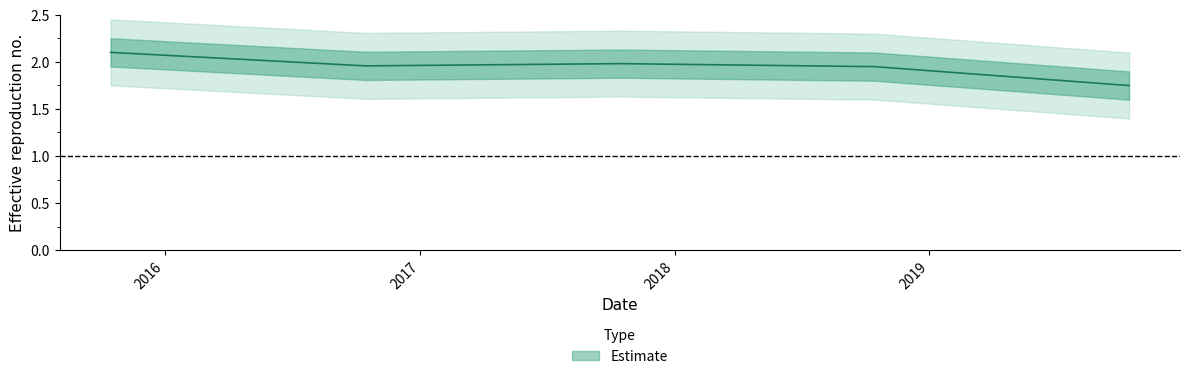

What position from the left is 2018-10-15?

4